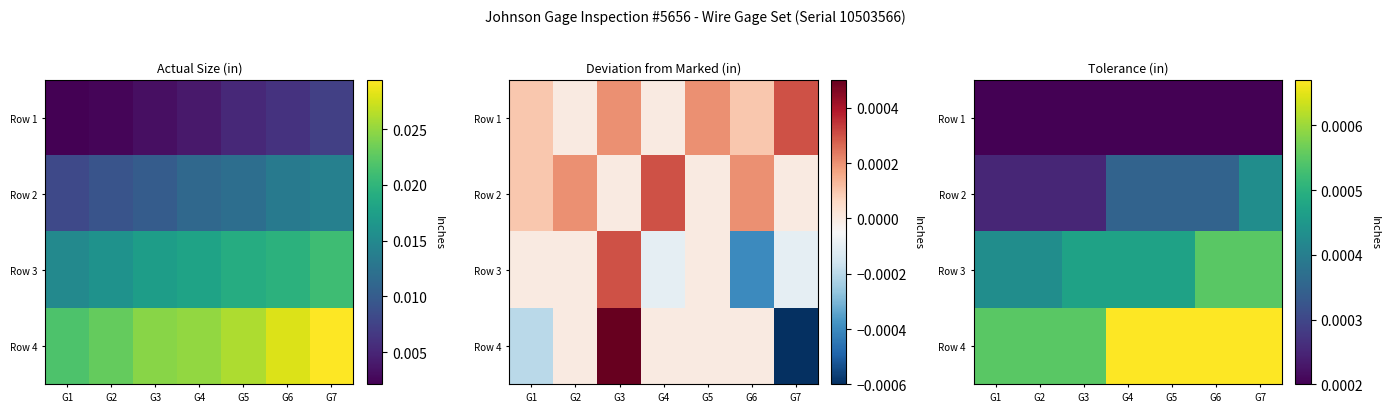

At which label is Row 4 closest to 0?

G1